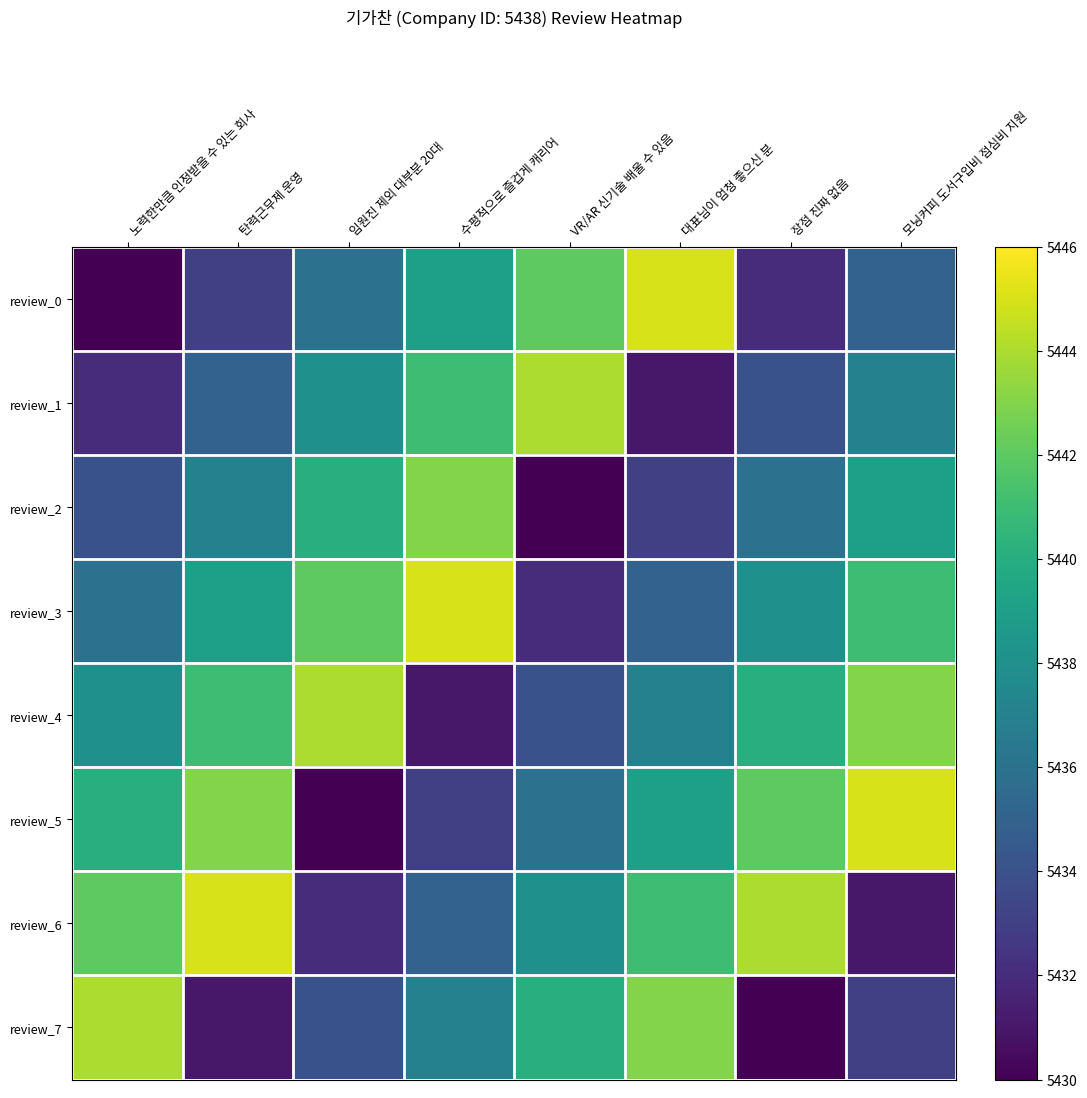

Which series has the largest total across all categories?

review_3